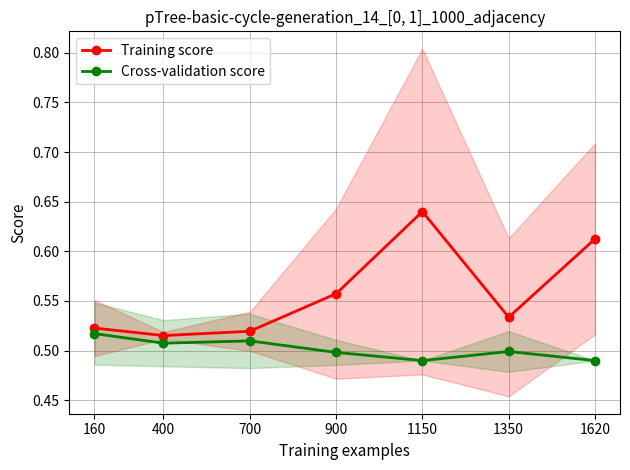

Rank the categories by Training score value from highest to lowest.

1150, 1620, 900, 1350, 160, 700, 400